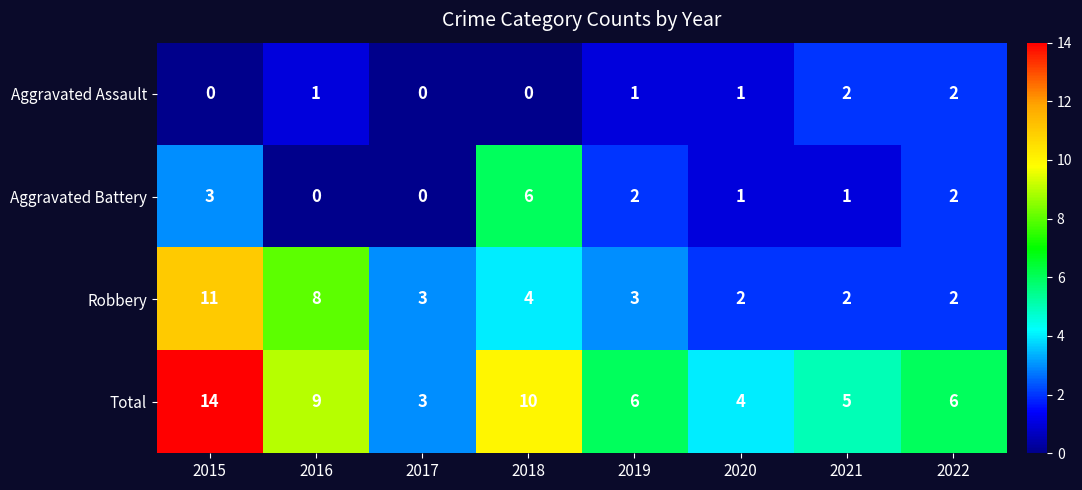

The Robbery series shows 1 at 2020. True or false?

False